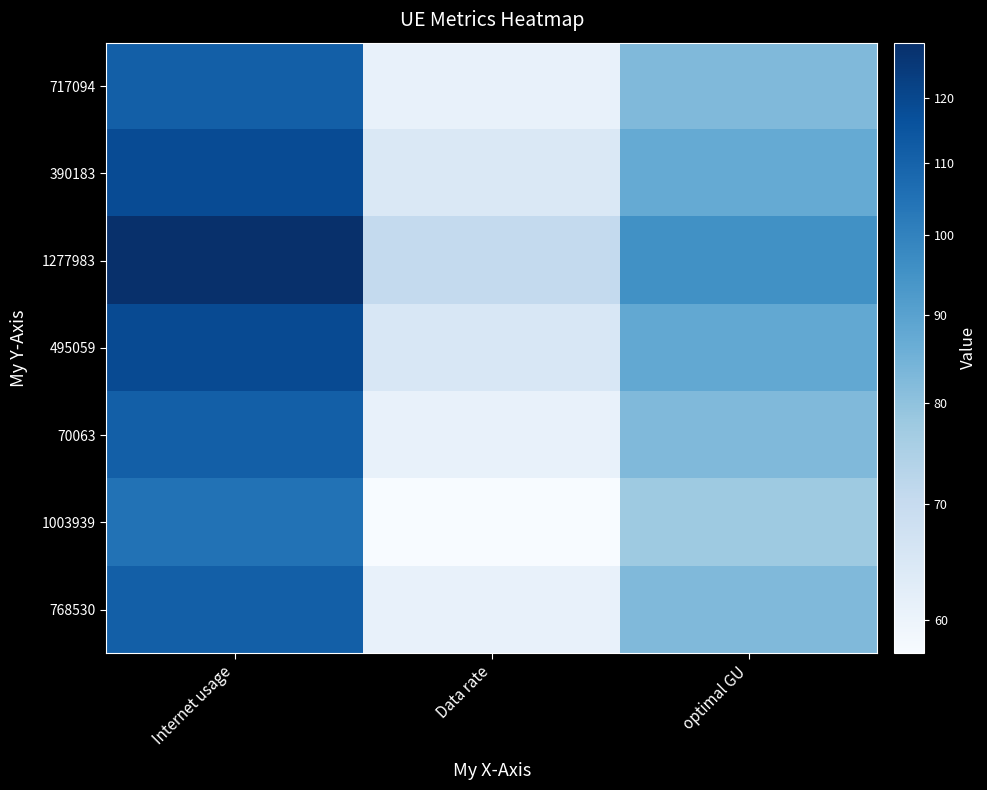

What is the spread (max minus min) of values at optimal GU?

17.9